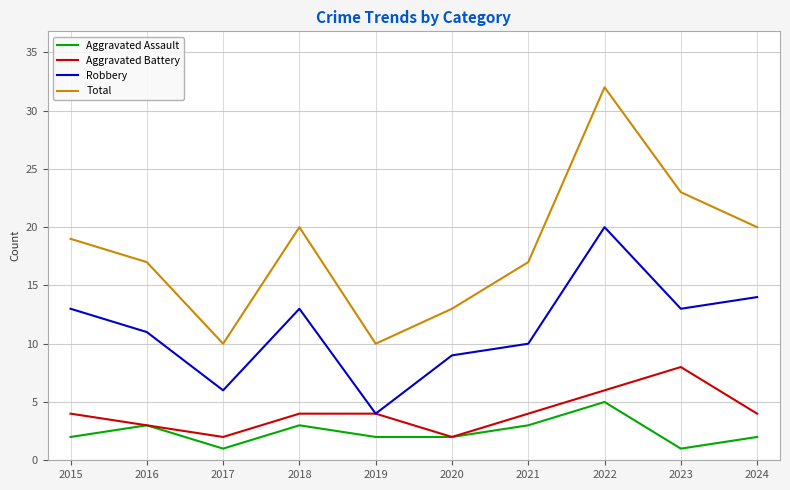

Is this an area chart (filled region under the line)?

No